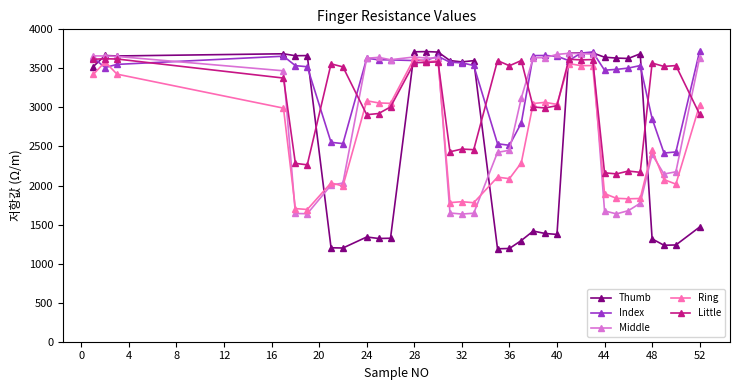

At how many categories does at least one series exceed 2924?

34